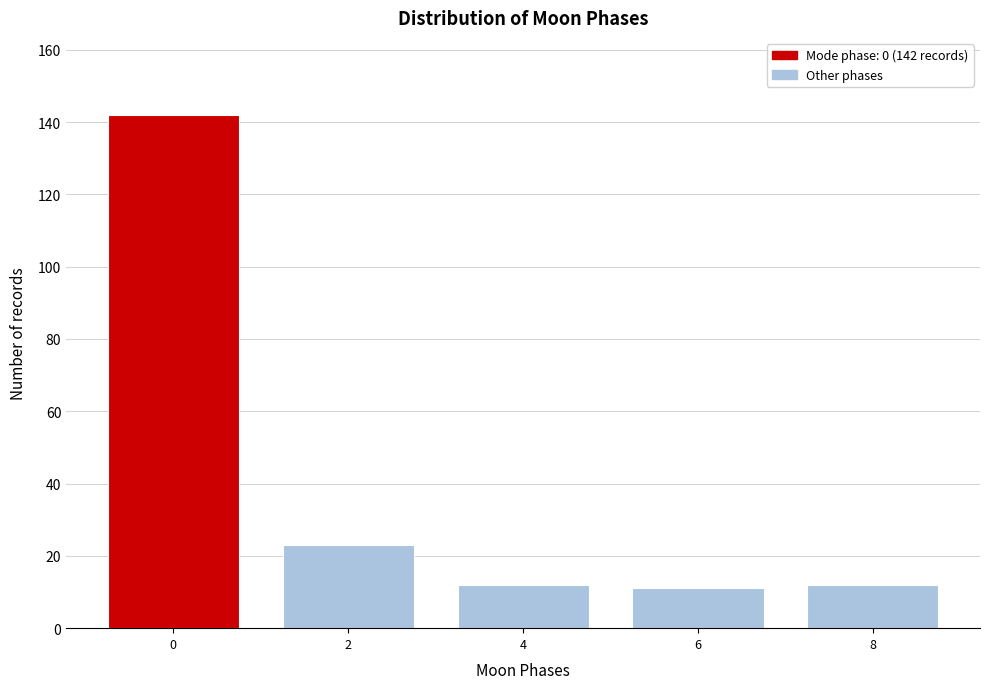

Reading right to left, what are all the values shown in this chart?

8=12	6=11	4=12	2=23	0=142